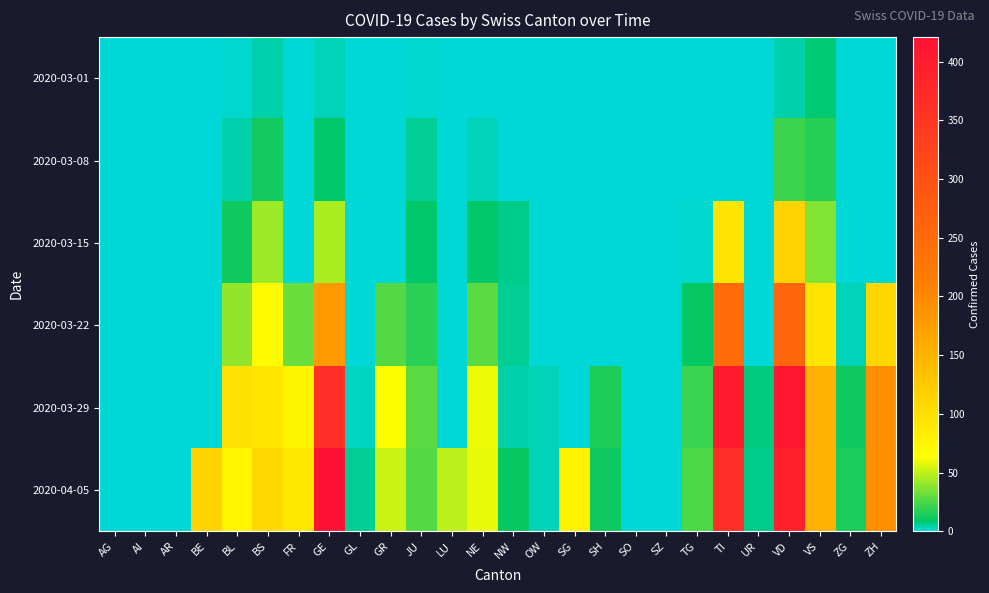

Reading right to left, list all the values displayed in this chart.

2020-03-01: ZH=0	ZG=0	VS=8	VD=4	UR=0	TI=0	TG=0	SZ=0	SO=0	SH=0	SG=0	OW=0	NW=0	NE=0	LU=0	JU=1	GR=0	GL=0	GE=3	FR=0	BS=4	BL=1	BE=0	AR=0	AI=0	AG=0
2020-03-08: ZH=0	ZG=0	VS=17	VD=22	UR=0	TI=0	TG=0	SZ=0	SO=0	SH=0	SG=0	OW=0	NW=0	NE=3	LU=0	JU=5	GR=0	GL=0	GE=9	FR=0	BS=13	BL=4	BE=0	AR=0	AI=0	AG=0
2020-03-15: ZH=0	ZG=0	VS=37	VD=113	UR=0	TI=92	TG=1	SZ=0	SO=0	SH=0	SG=0	OW=0	NW=6	NE=9	LU=0	JU=9	GR=0	GL=0	GE=46	FR=0	BS=42	BL=12	BE=0	AR=0	AI=0	AG=0
2020-03-22: ZH=110	ZG=3	VS=93	VD=259	UR=0	TI=246	TG=10	SZ=0	SO=0	SH=0	SG=0	OW=0	NW=5	NE=28	LU=0	JU=18	GR=27	GL=0	GE=179	FR=32	BS=69	BL=40	BE=0	AR=0	AI=0	AG=0
2020-03-29: ZH=194	ZG=12	VS=154	VD=409	UR=7	TI=402	TG=21	SZ=0	SO=0	SH=15	SG=0	OW=3	NW=4	NE=60	LU=0	JU=28	GR=63	GL=2	GE=365	FR=76	BS=90	BL=99	BE=0	AR=0	AI=0	AG=0
2020-04-05: ZH=194	ZG=14	VS=151	VD=392	UR=6	TI=363	TG=25	SZ=0	SO=0	SH=12	SG=79	OW=3	NW=10	NE=59	LU=49	JU=27	GR=52	GL=5	GE=421	FR=89	BS=108	BL=73	BE=113	AR=0	AI=0	AG=0